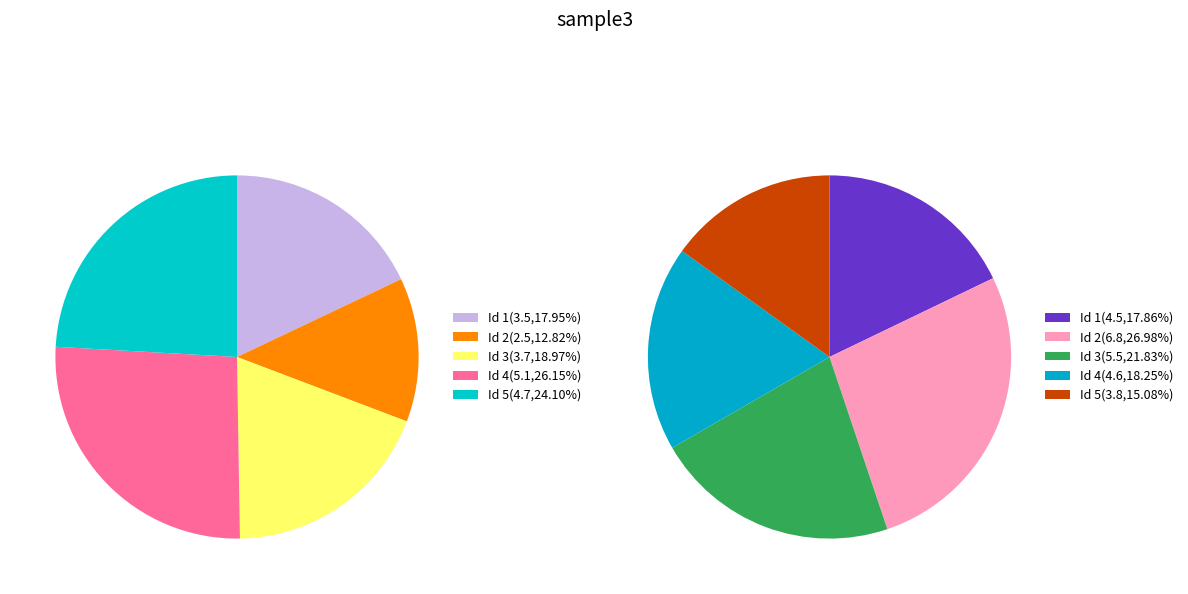

Count the number of slices in the pie.

5